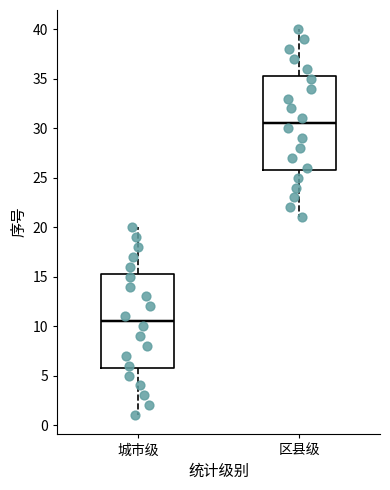

Reading left to right, read every box against the y-axis: the position of its median line, the range the box covers, and the ends of its whiskers. The values are not printed on the chart, so give them approximately, as read against the axis.

城市级: median 10.5, box 6.0 to 15.5, whiskers 1.0 to 20.0
区县级: median 30.5, box 26.0 to 35.5, whiskers 21.0 to 40.0